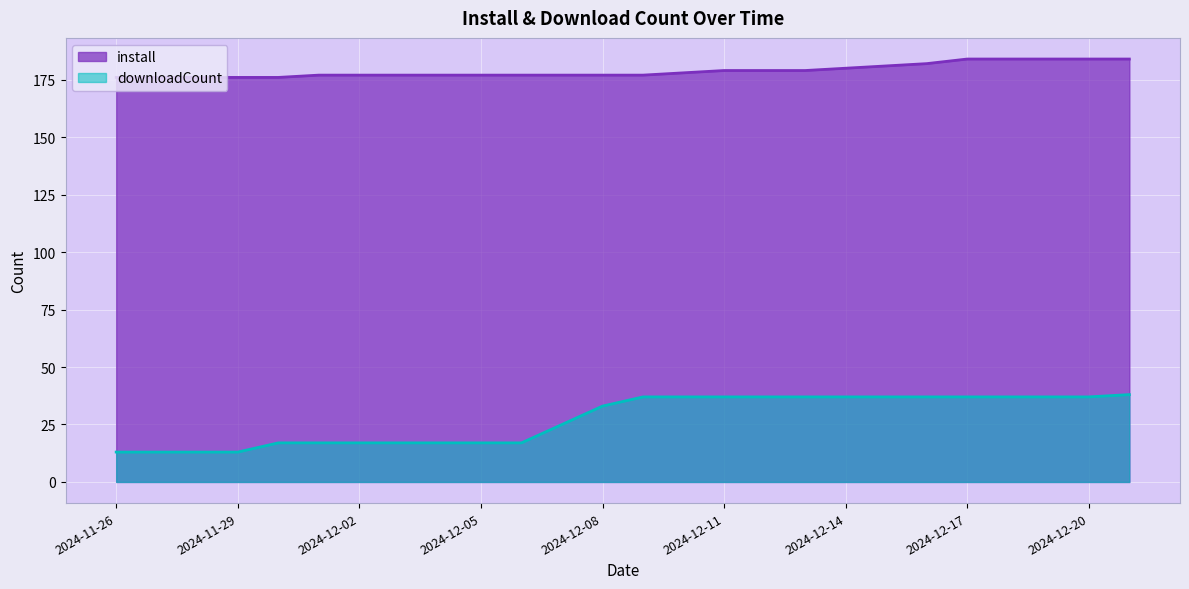

Reading left to right, list all the values displayed in this chart.

install: 176	176	176	176	176	177	177	177	177	177	177	177	177	177	178	179	179	179	180	181	182	184	184	184	184	184
downloadCount: 13	13	13	13	17	17	17	17	17	17	17	25	33	37	37	37	37	37	37	37	37	37	37	37	37	38